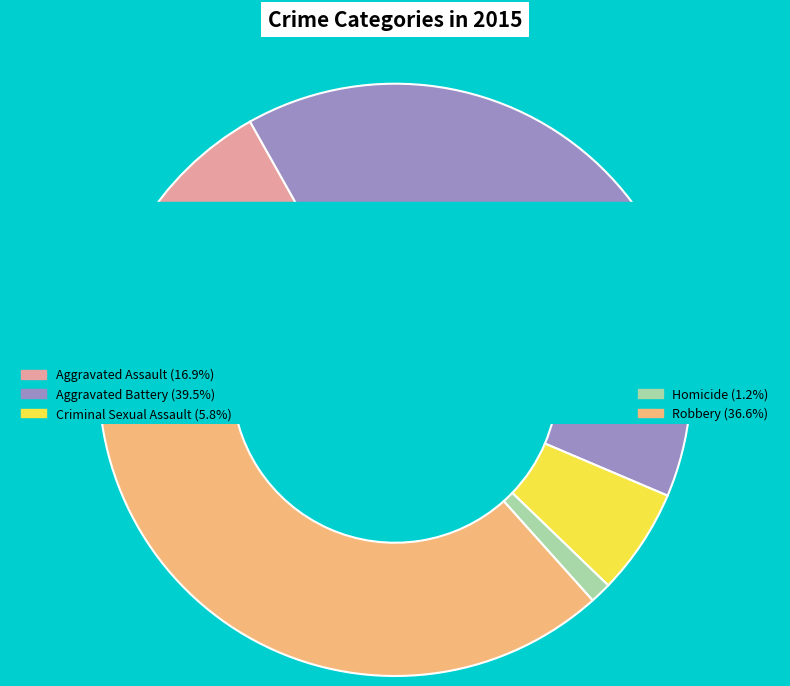

To the nearest percent, what percentage of the pie is Aggravated Assault?

17%